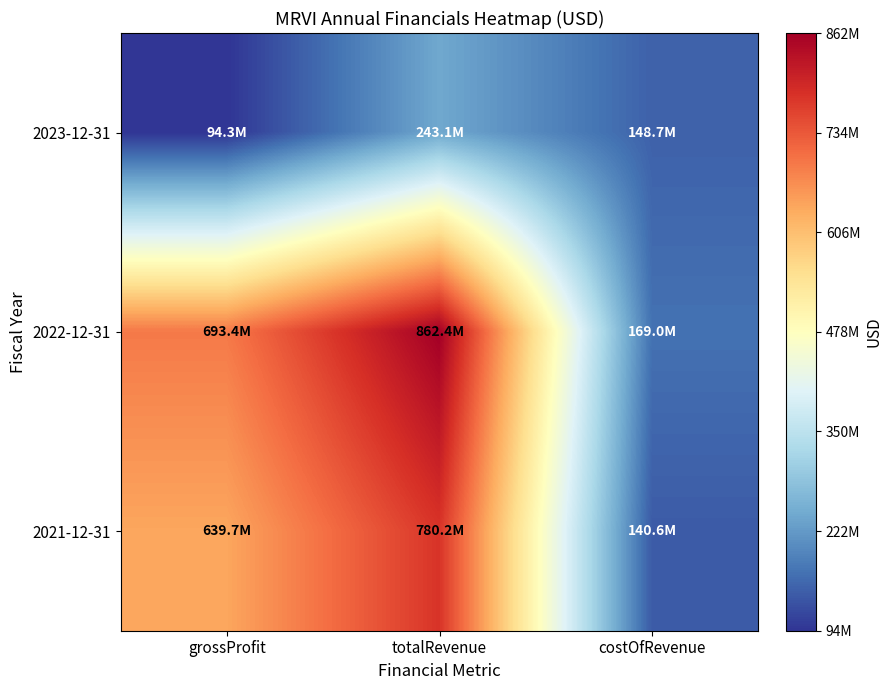

Count the number of data series in this chart.

3